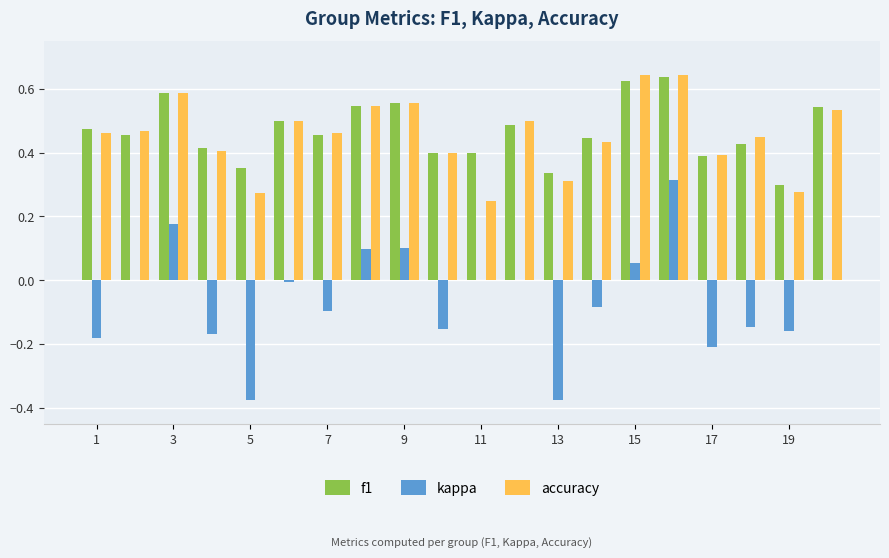

What is the sum of all accuracy values?

9.1